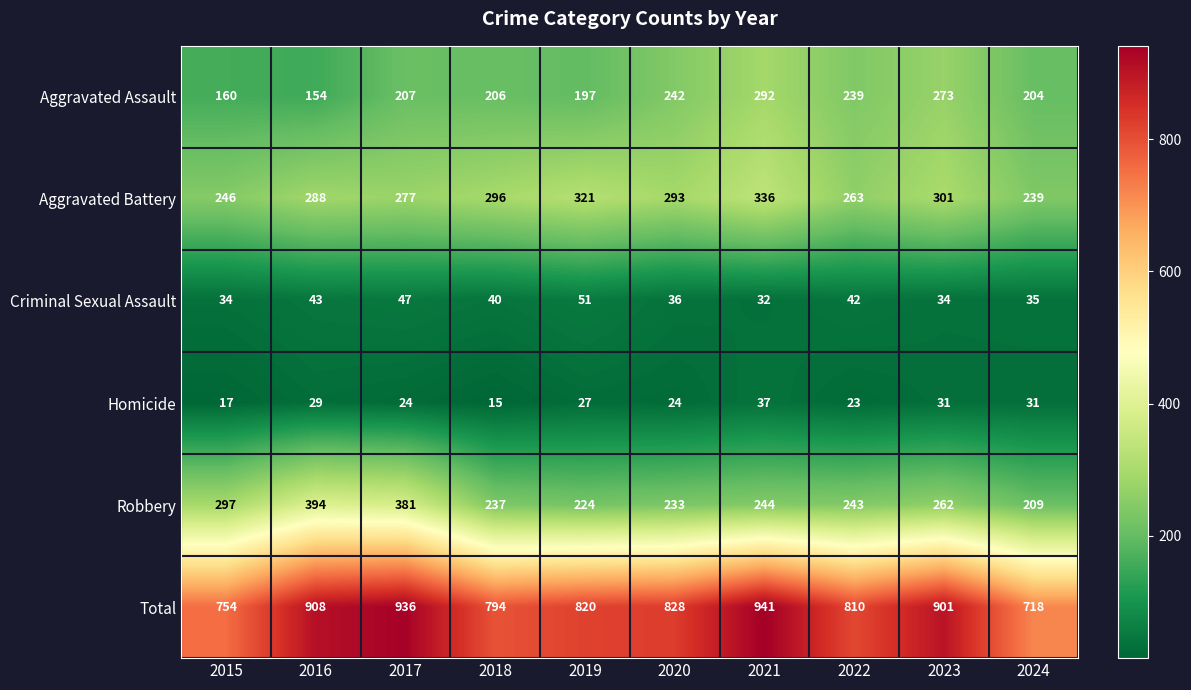

What is the difference between the Robbery values at 2024 and 2022?

34